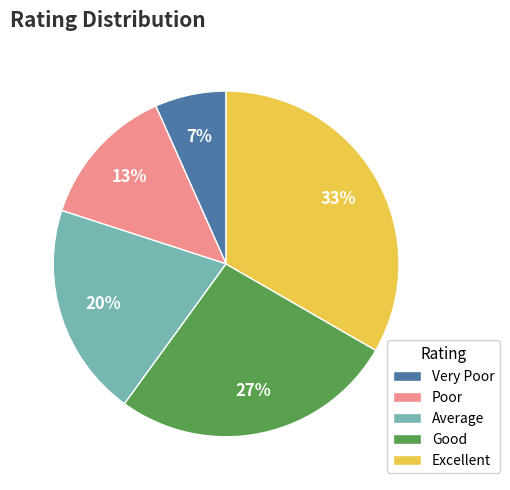

Count the number of slices in the pie.

5